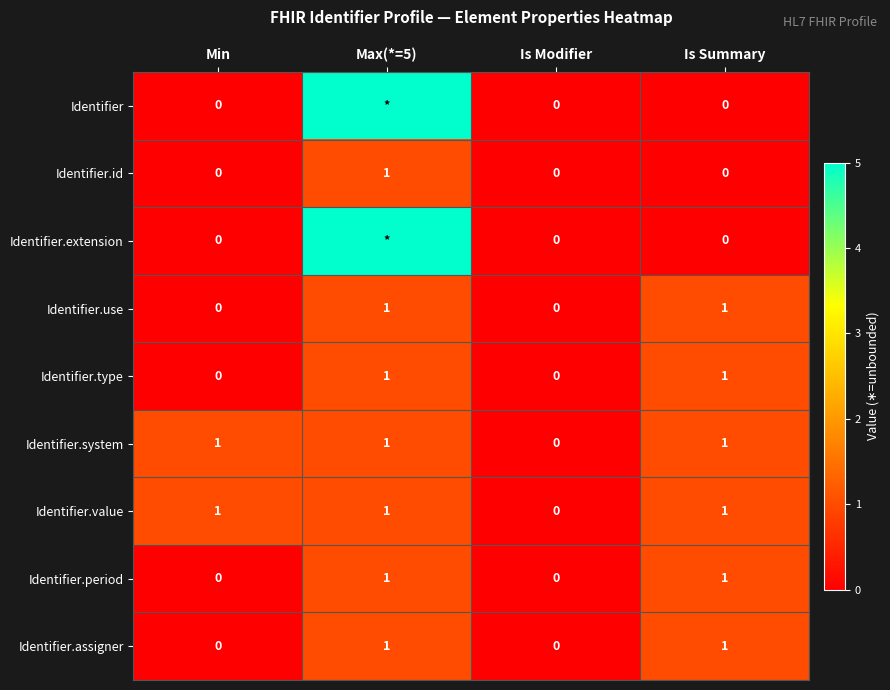

What is the sum of all Identifier.system values?

3